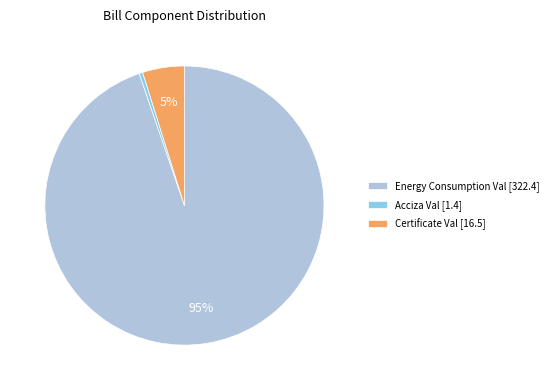

Which has a higher value, Acciza Val [1.4] or Energy Consumption Val [322.4]?

Energy Consumption Val [322.4]